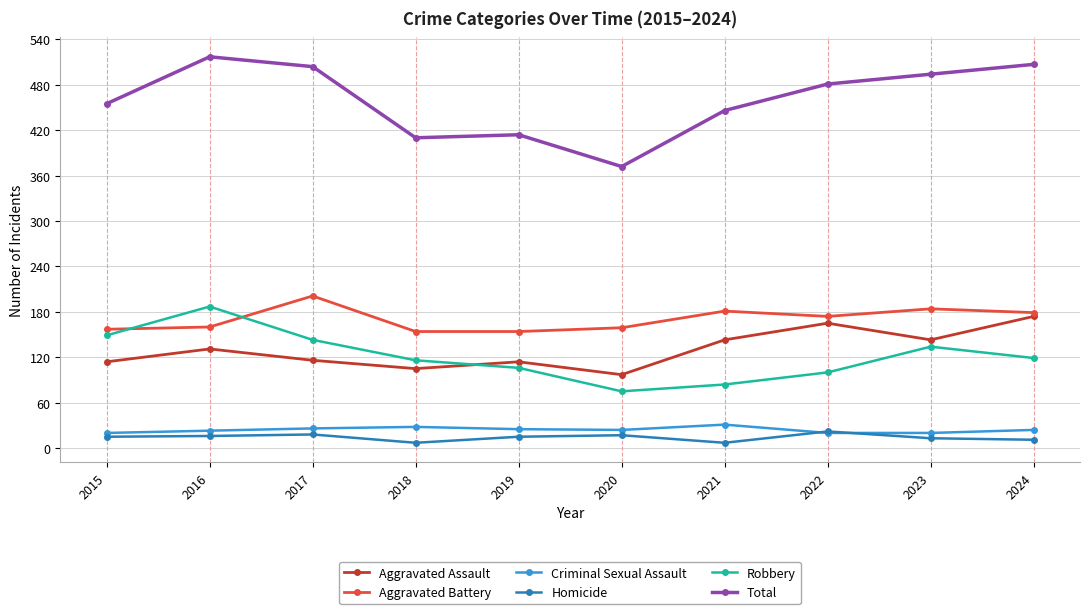

True or false: Total has more than 2 points higher than both neighbors.

False